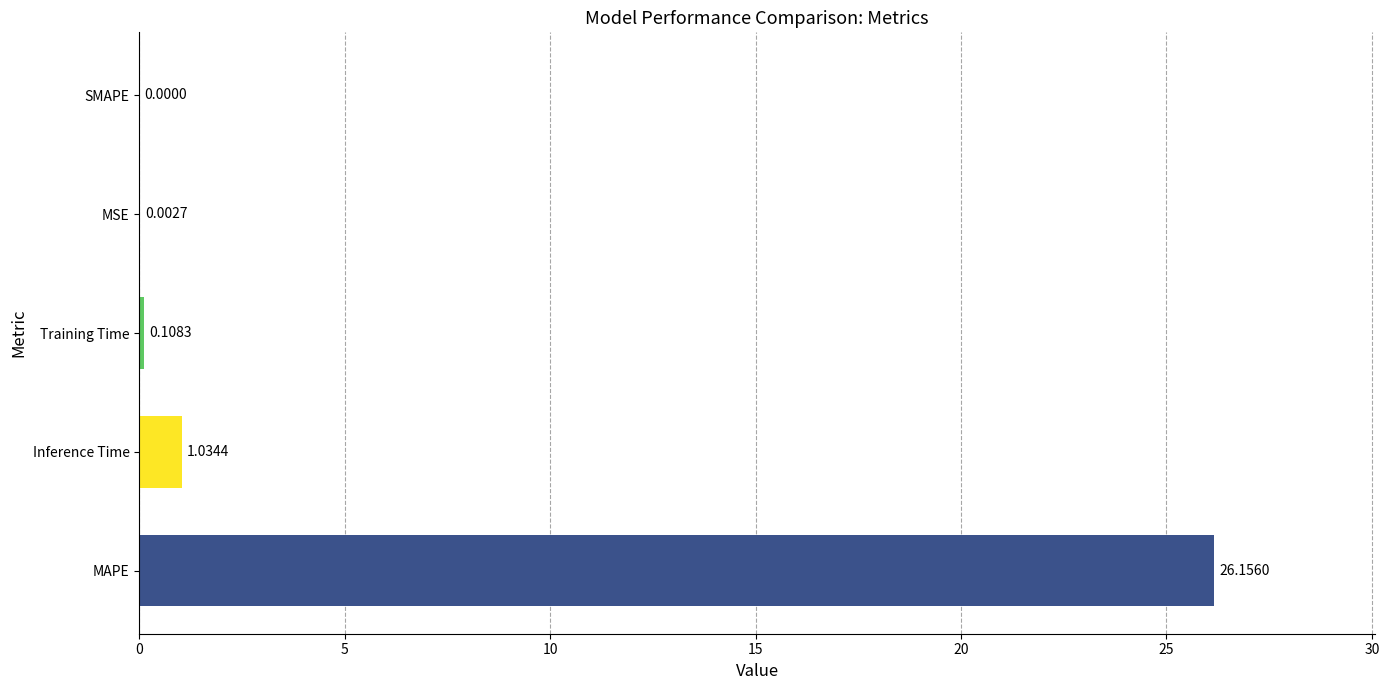

Which category has the highest value across all series?

MAPE